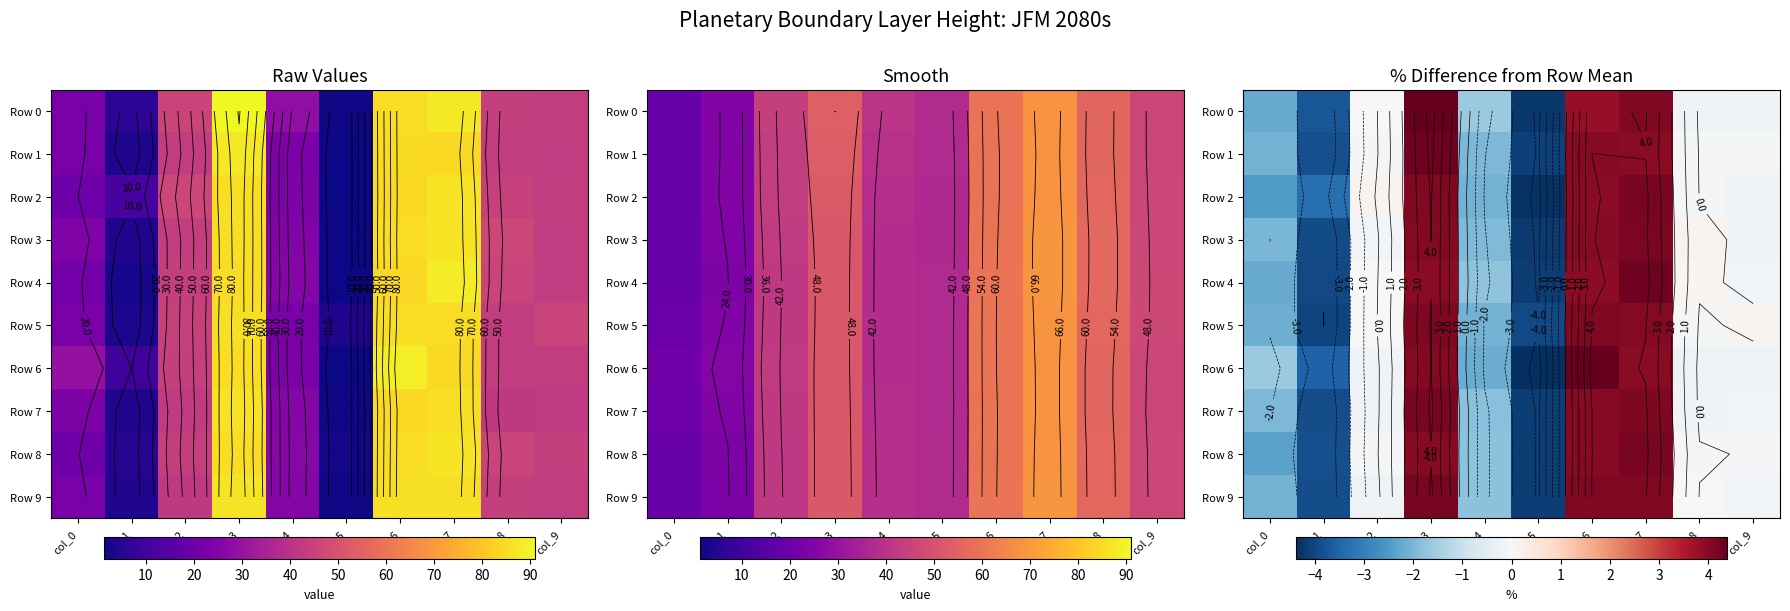

Where does the Row 4 series first go above 0?

col_3